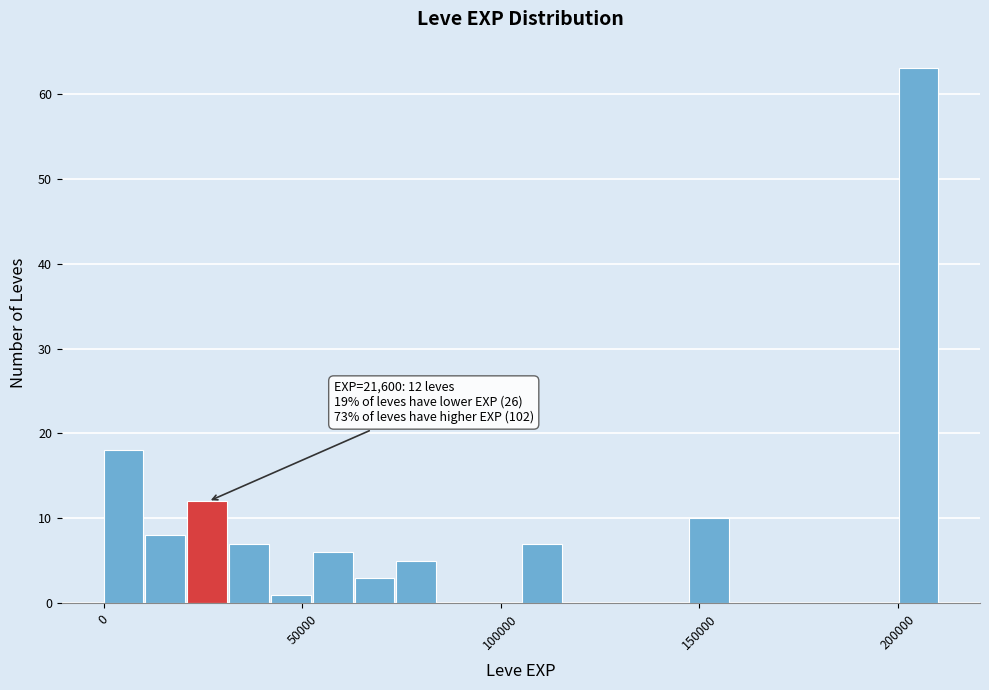

Read against the x-axis, roughly where is the centre of the tallest bar?

205000